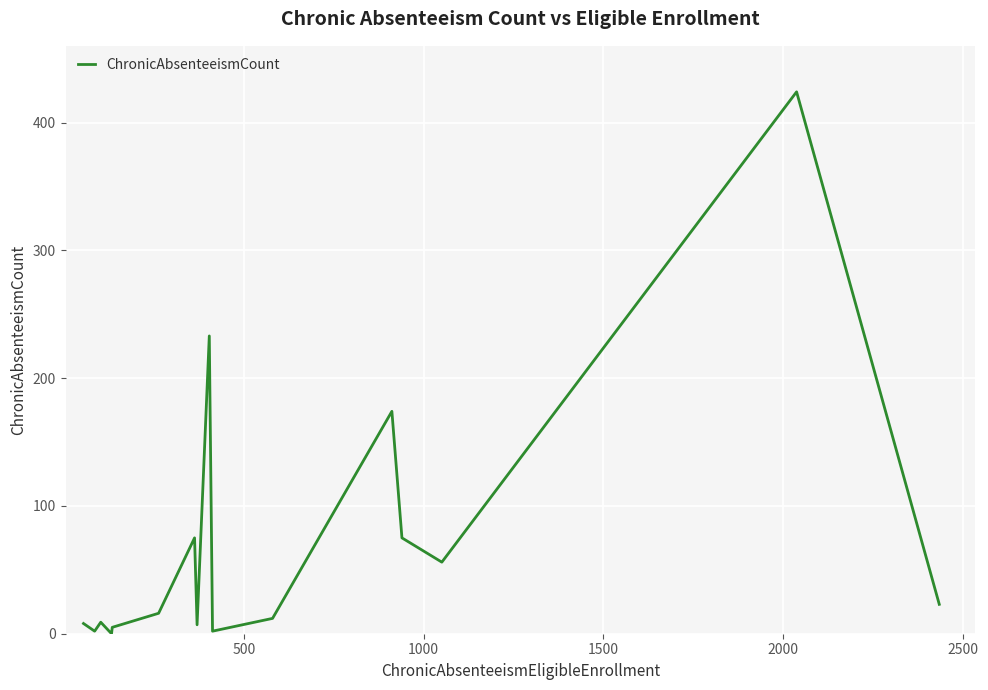

How many distinct data groups are displayed?

1